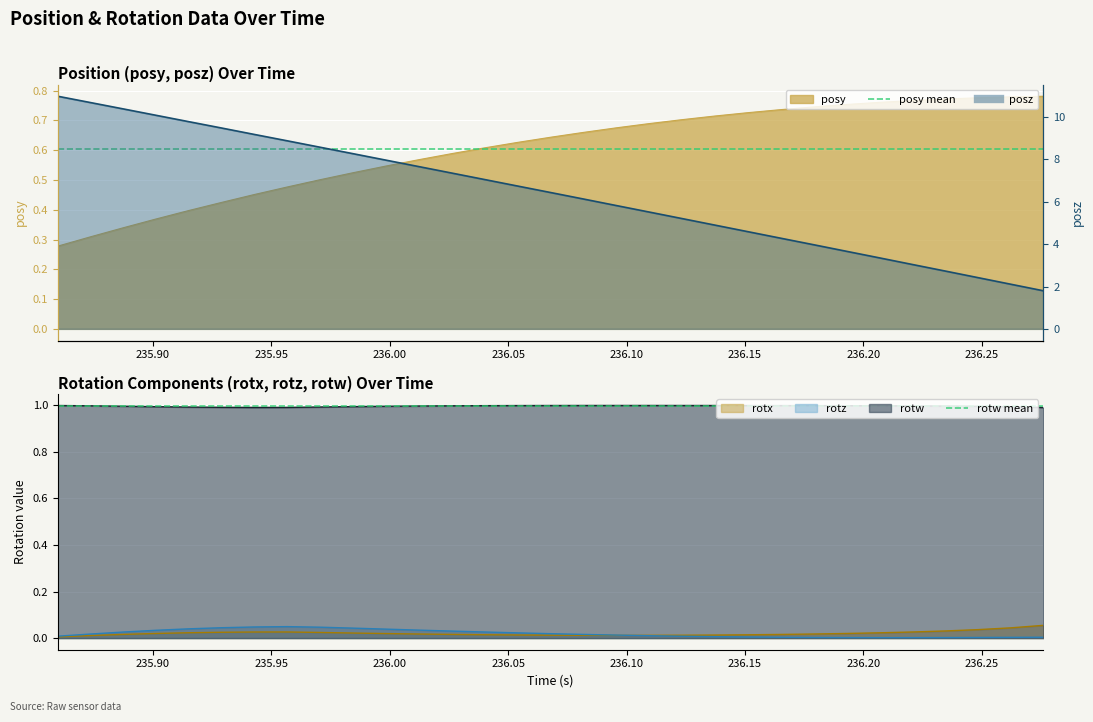

What is the average value of the rotw mean series?

1.0